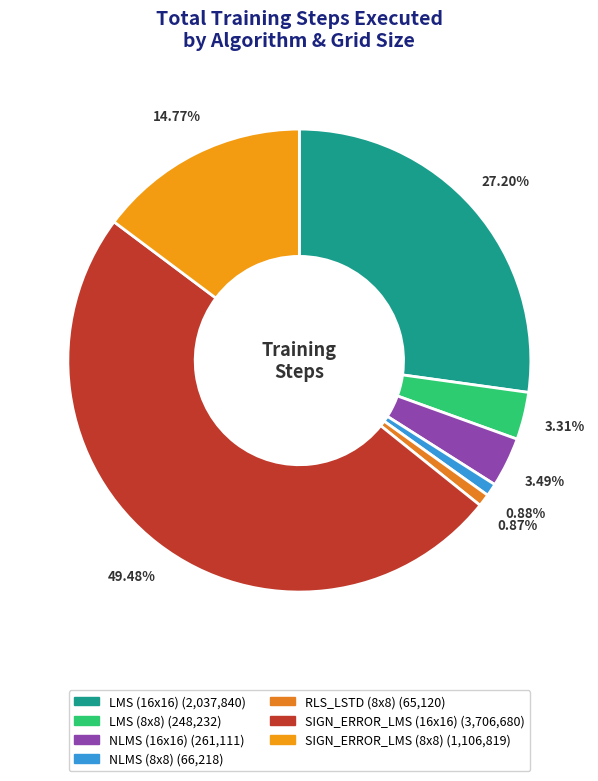

What is the total percentage of NLMS (8x8) and LMS (16x16)?

28.1%